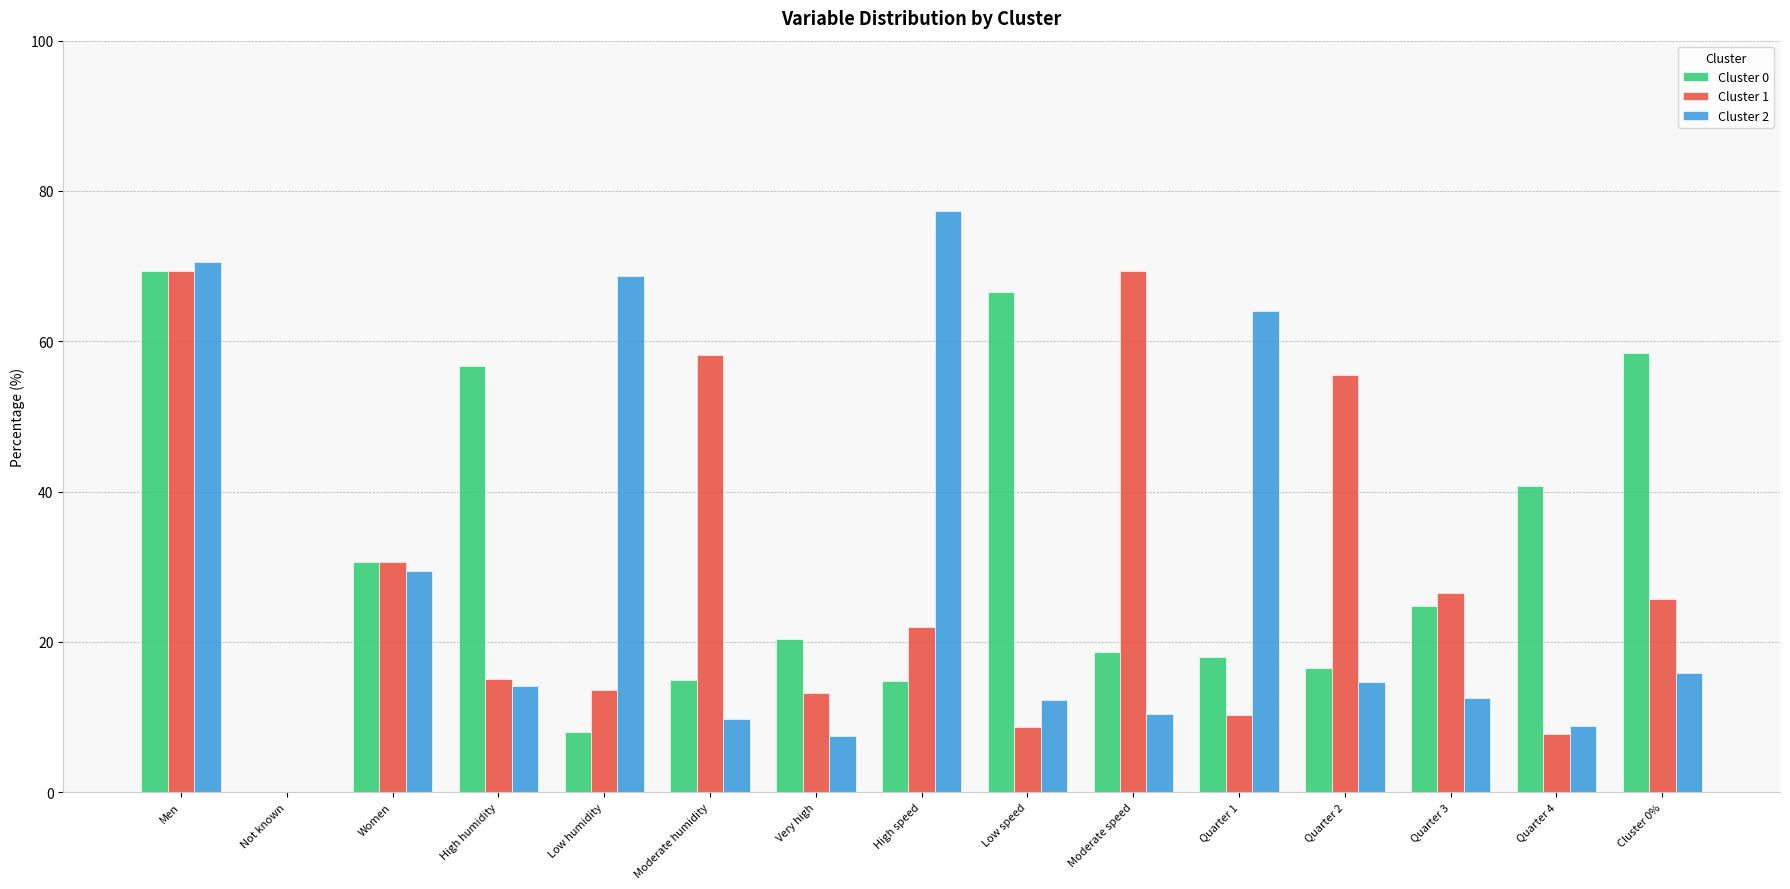

Which series has the largest range (max minus min)?

Cluster 2